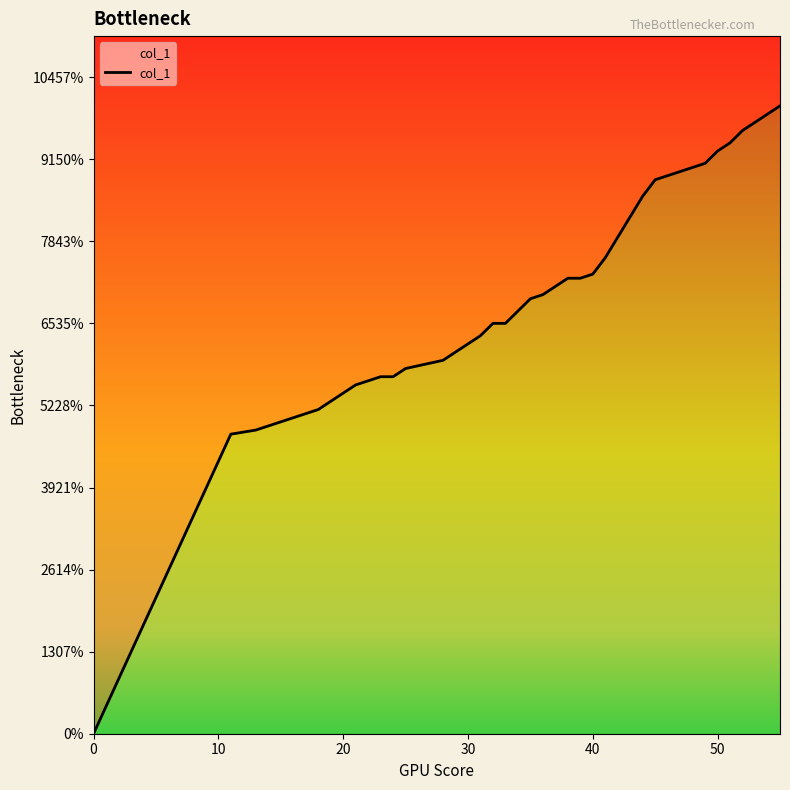

What is the greatest value displayed?

1.5